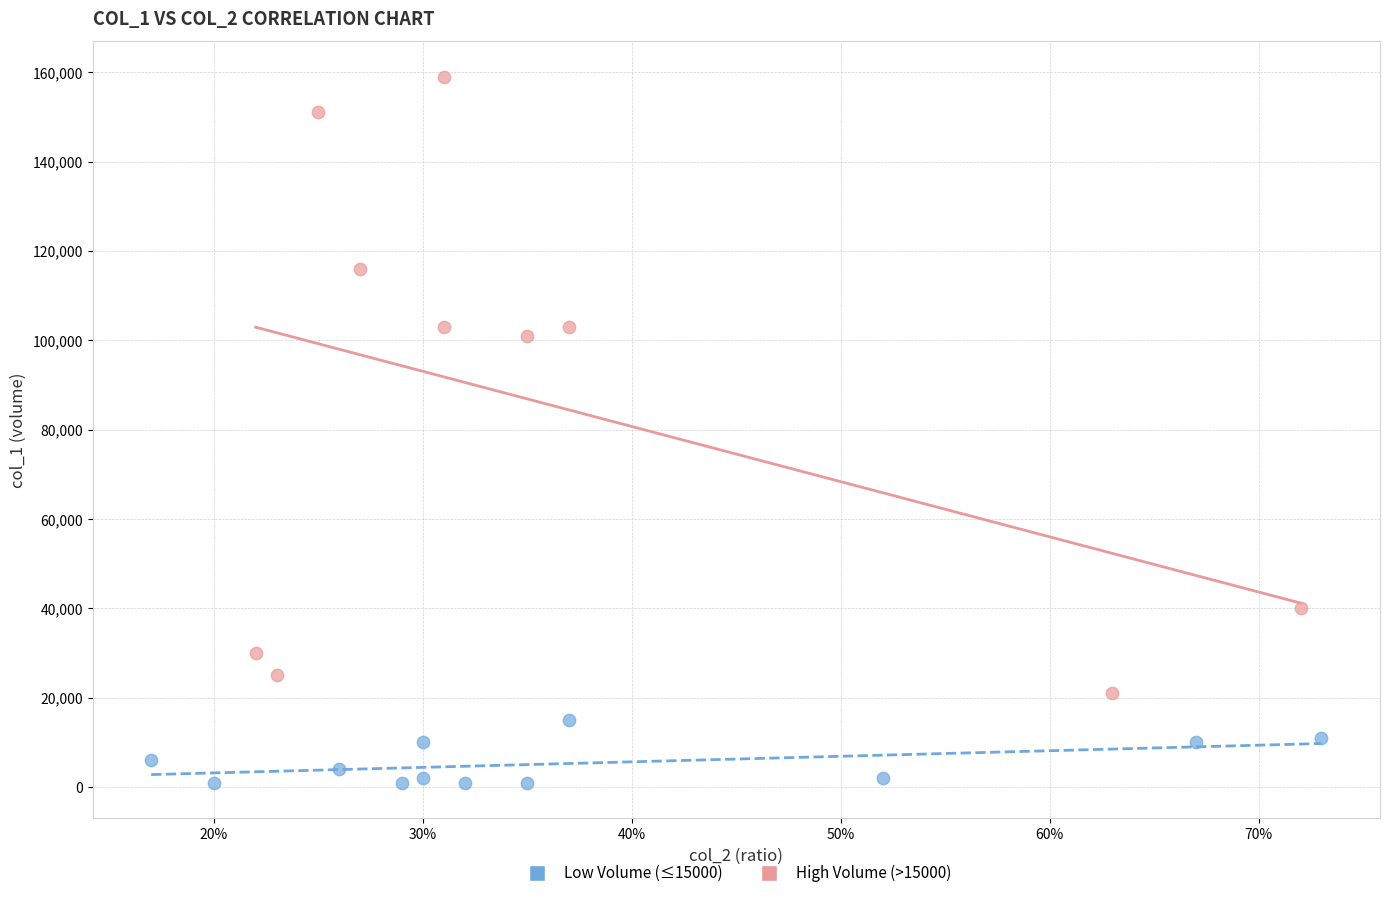

Which series has the widest spread of Y values?

High Volume (>15000)